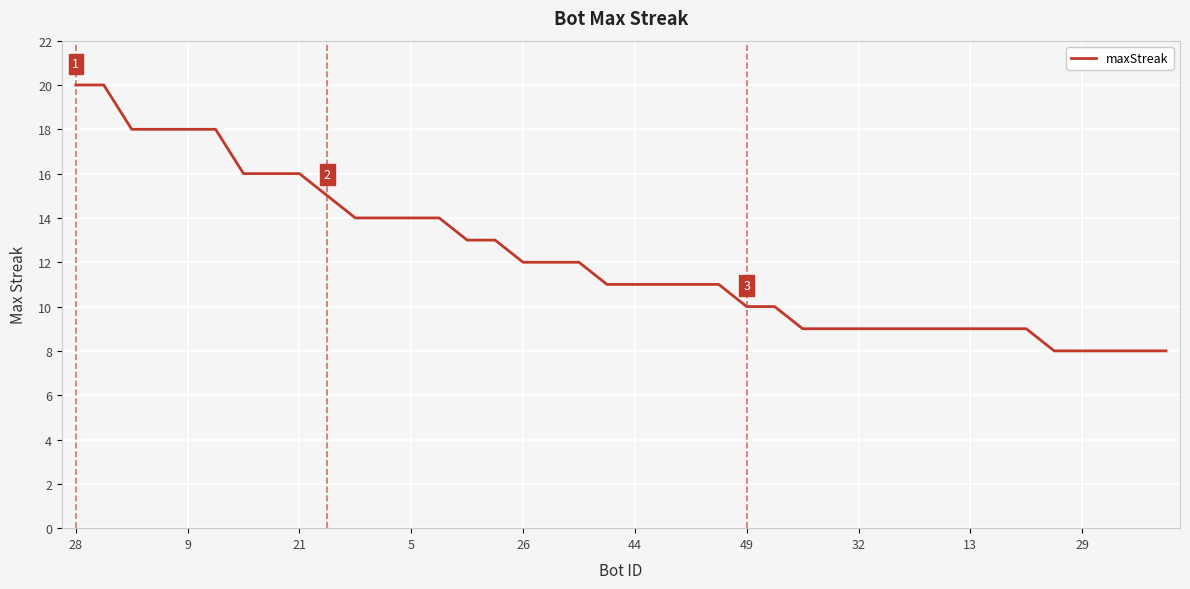

What is the difference between the maximum and minimum values?

12